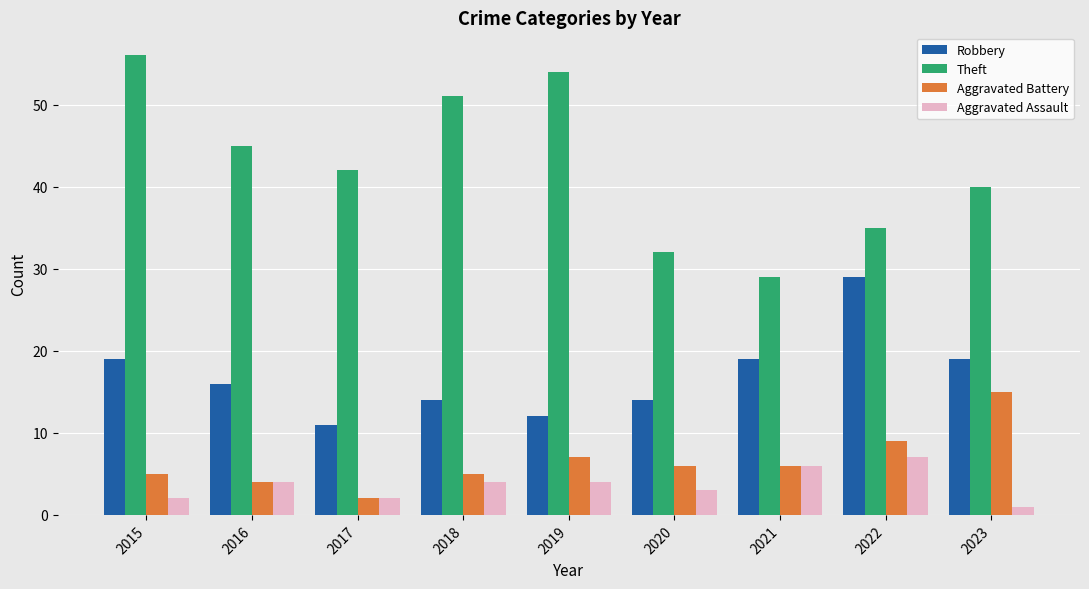

Does the chart contain any negative values?

No